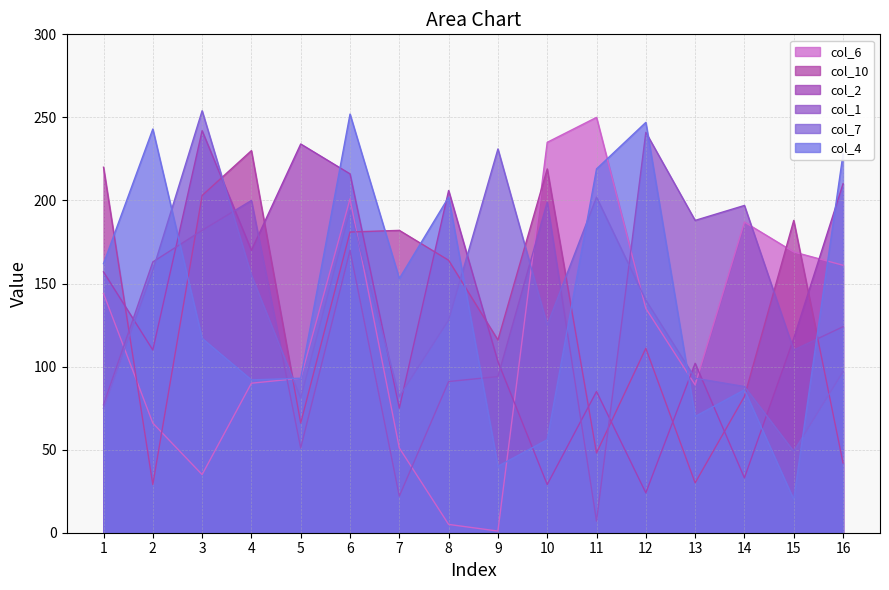

What is the sum of the col_2 values at 9 and 16?

313